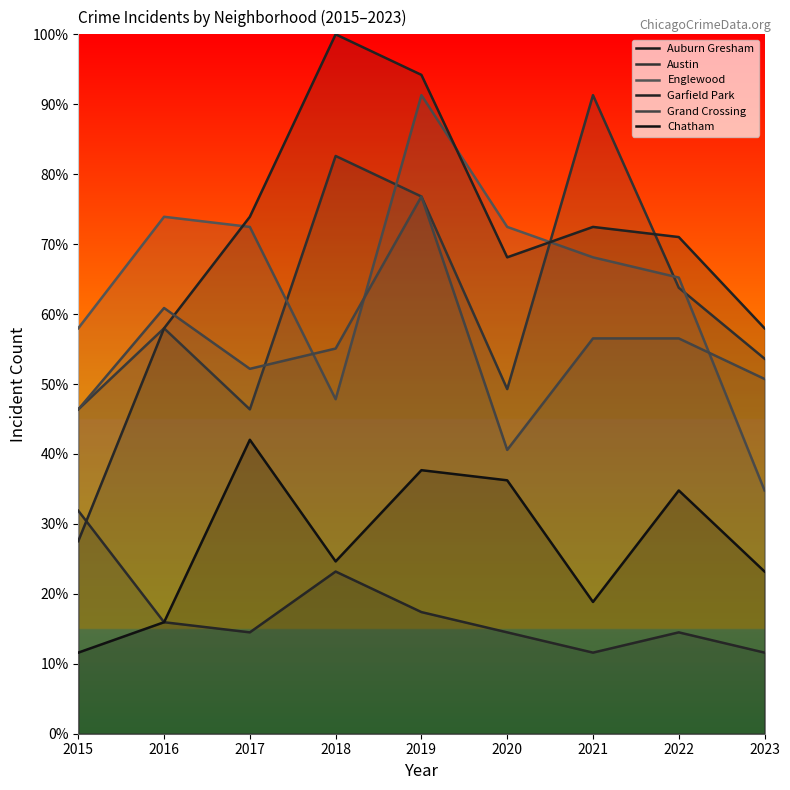

Which series changed the most between 2018 and 2021?

Garfield Park